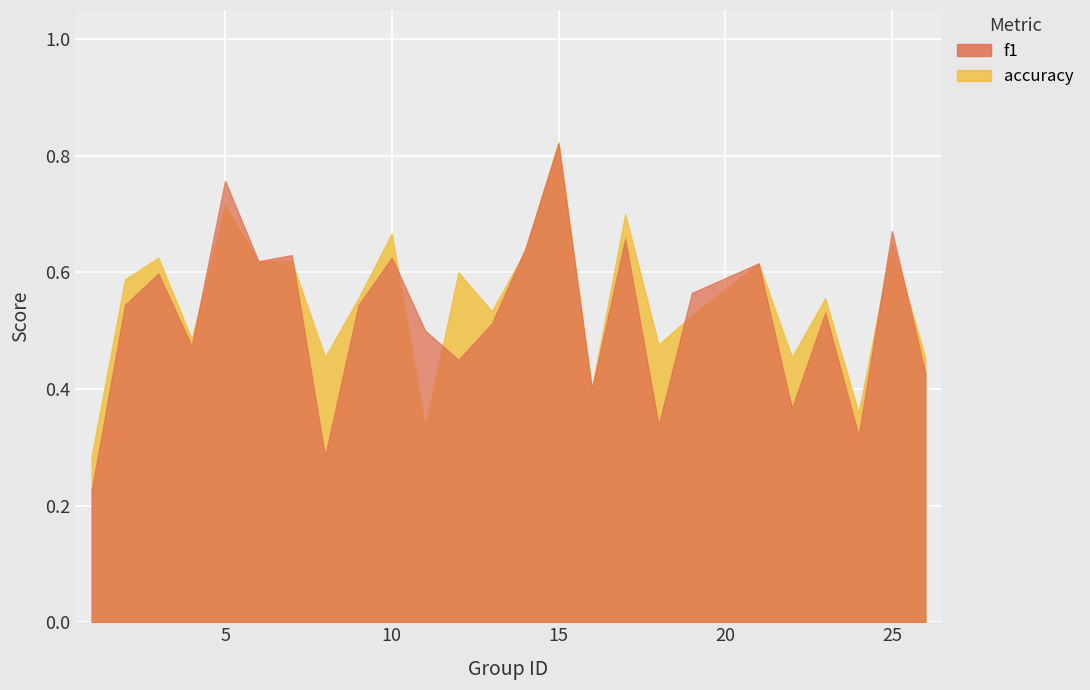

Count the accuracy values in the range 0 to 1.

25